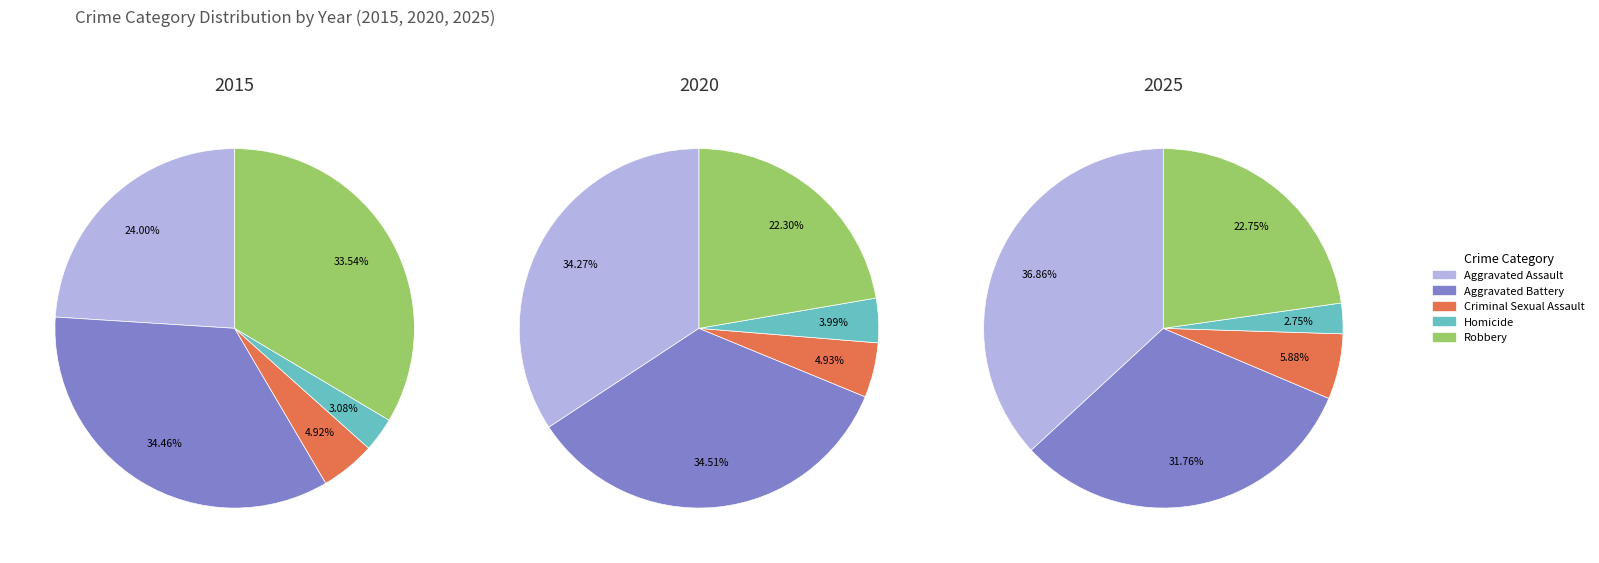

The 10 slice represents 15% of the pie. True or false?

False